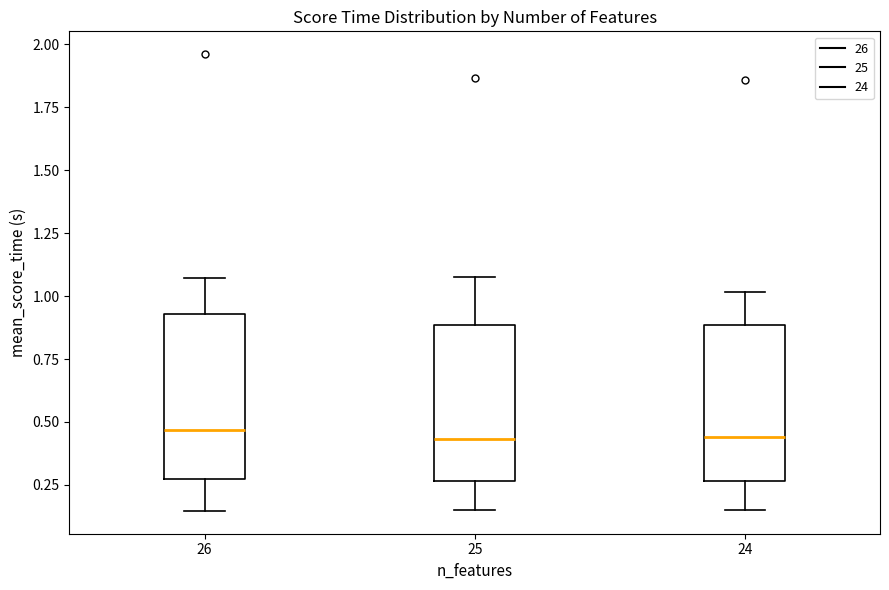

Reading left to right, transcribe this box plot: for each box, give where its median line is, the range the box spans, and where its two whiskers end, as read against the y-axis. The values are not printed on the chart, so give them approximately, as read against the axis.

26: median 0.45, box 0.25 to 0.95, whiskers 0.15 to 1.05
25: median 0.45, box 0.25 to 0.90, whiskers 0.15 to 1.10
24: median 0.45, box 0.25 to 0.90, whiskers 0.15 to 1.00